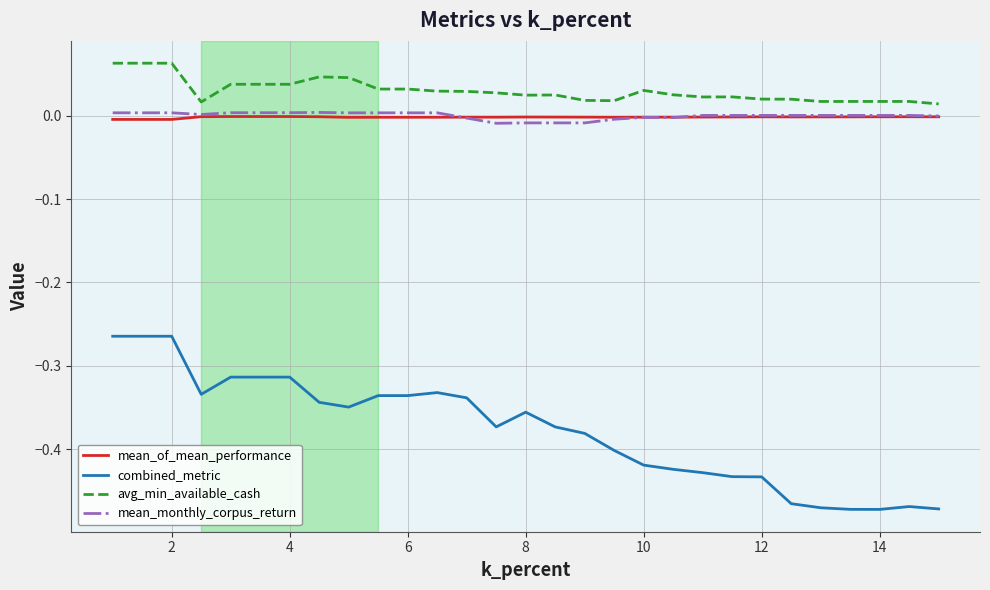

True or false: avg_min_available_cash and combined_metric intersect in this chart.

False